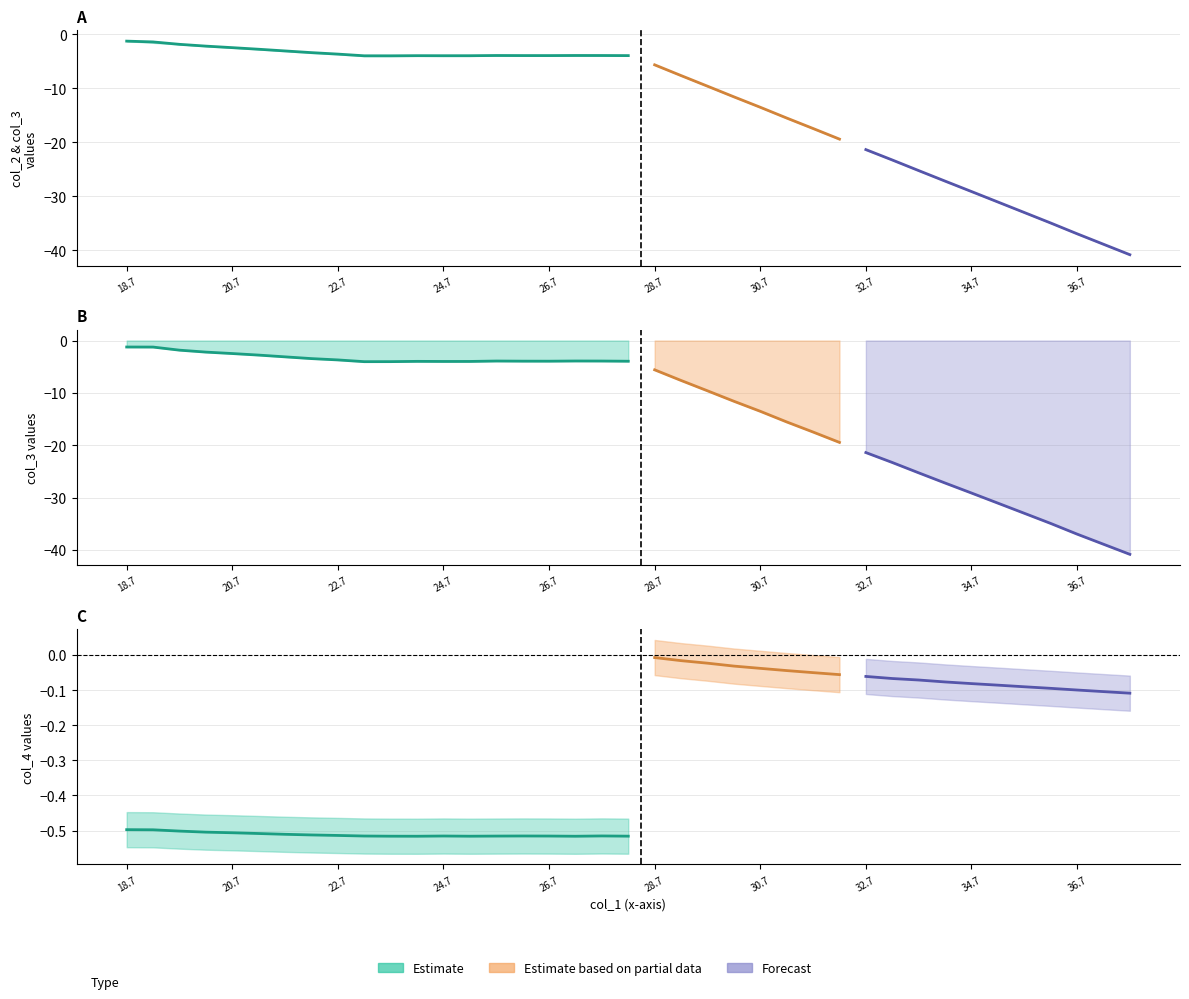

What is the label of the 31st point from the left?

30